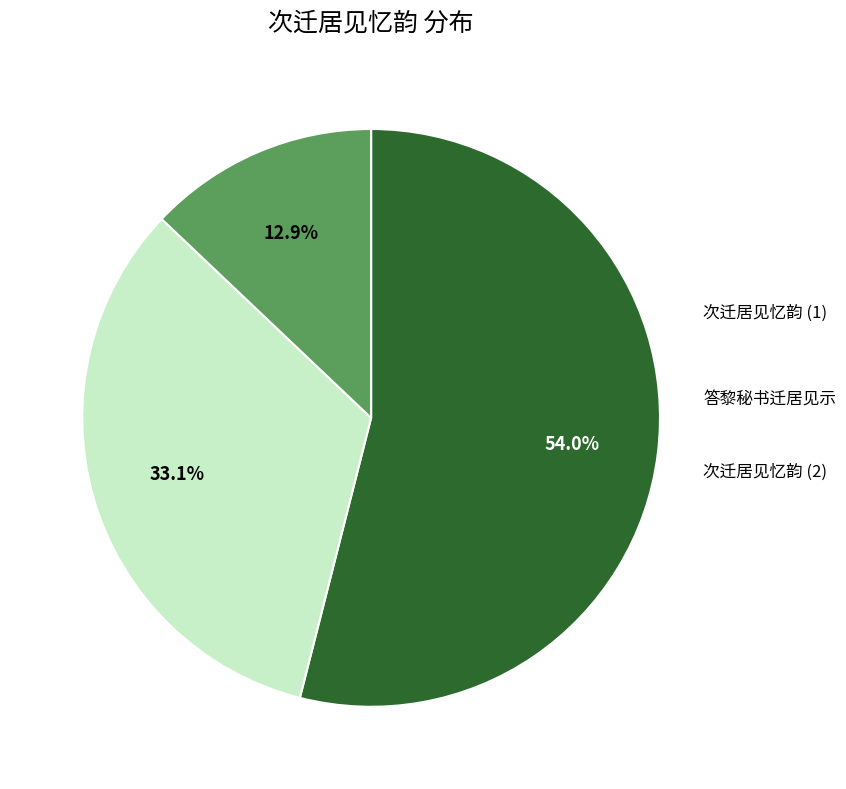

Does any single category account for the majority?

Yes